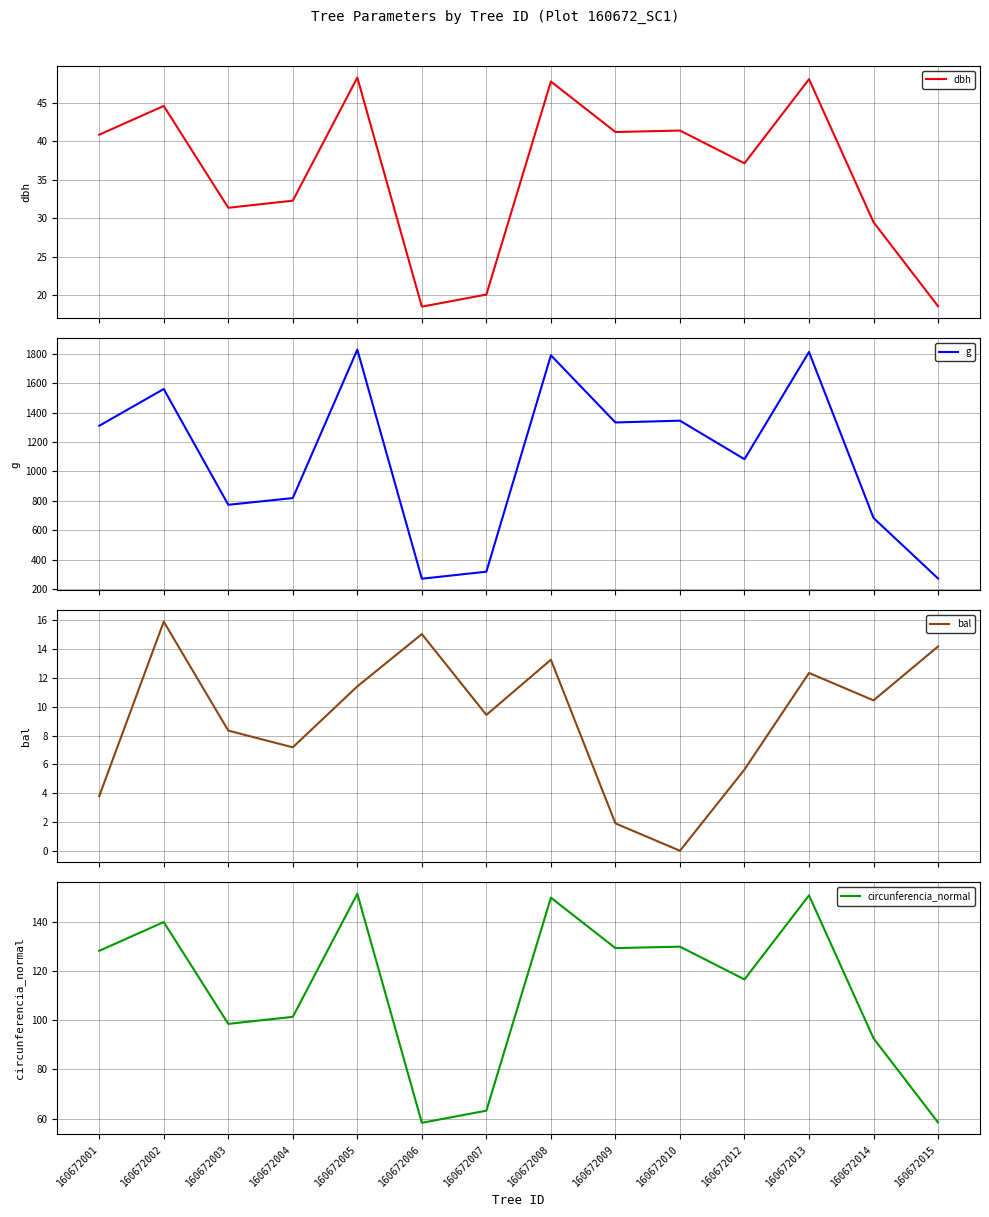

What is the greatest value displayed?

1829.2